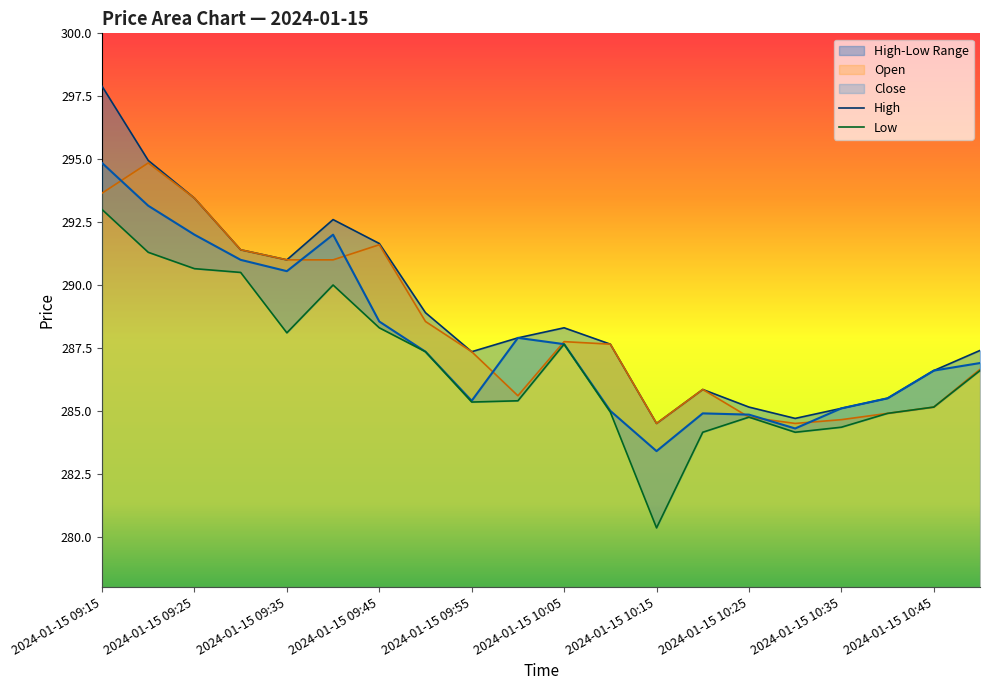

Is the value of Open at 2024-01-15 10:05 greater than the value of Close at 2024-01-15 10:25?

Yes